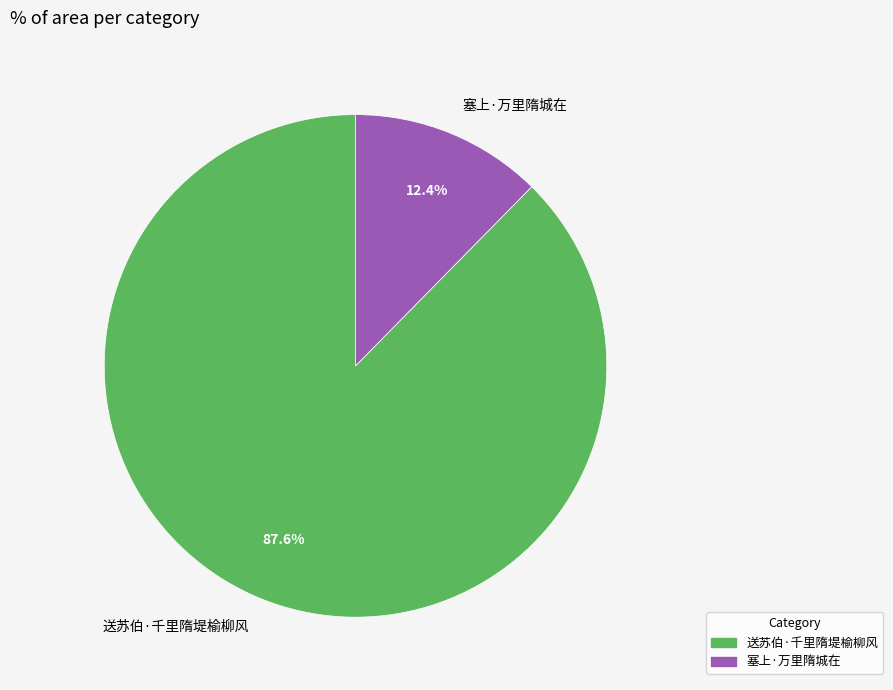

Which has a higher value, 塞上·万里隋城在 or 送苏伯·千里隋堤榆柳风?

送苏伯·千里隋堤榆柳风